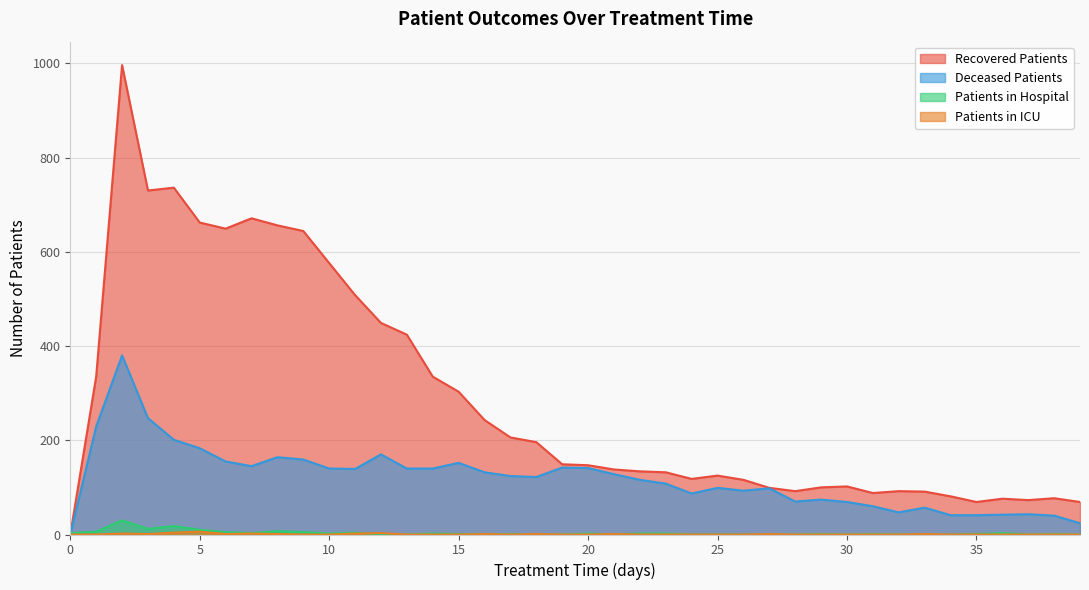

Is the value of recovered_patients at 13 greater than the value of deceased_patients at 2?

Yes